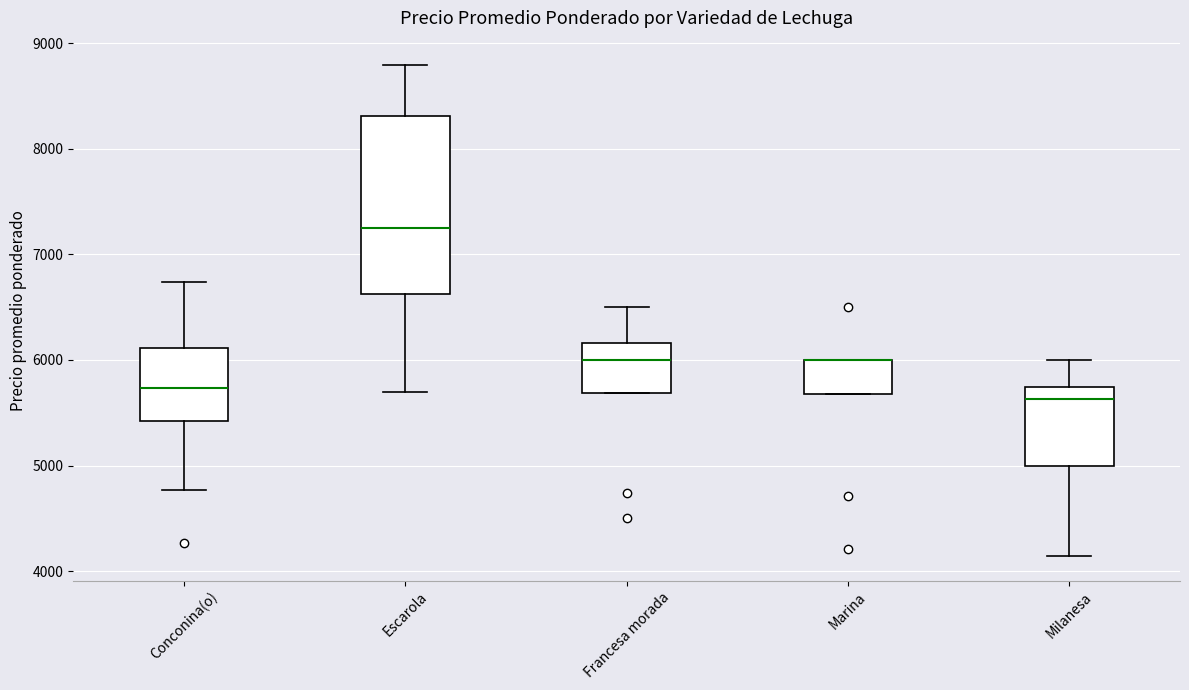

Reading left to right, read every box against the y-axis: the position of its median line, the range the box covers, and the ends of its whiskers. The values are not printed on the chart, so give them approximately, as read against the axis.

Conconina(o): median 5700, box 5400 to 6100, whiskers 4800 to 6700
Escarola: median 7200, box 6600 to 8300, whiskers 5700 to 8800
Francesa morada: median 6000, box 5700 to 6200, whiskers 5700 to 6500
Marina: median 6000 (drawn on the box's upper edge), box 5700 to 6000, whiskers 5700 to 6000
Milanesa: median 5600, box 5000 to 5700, whiskers 4100 to 6000